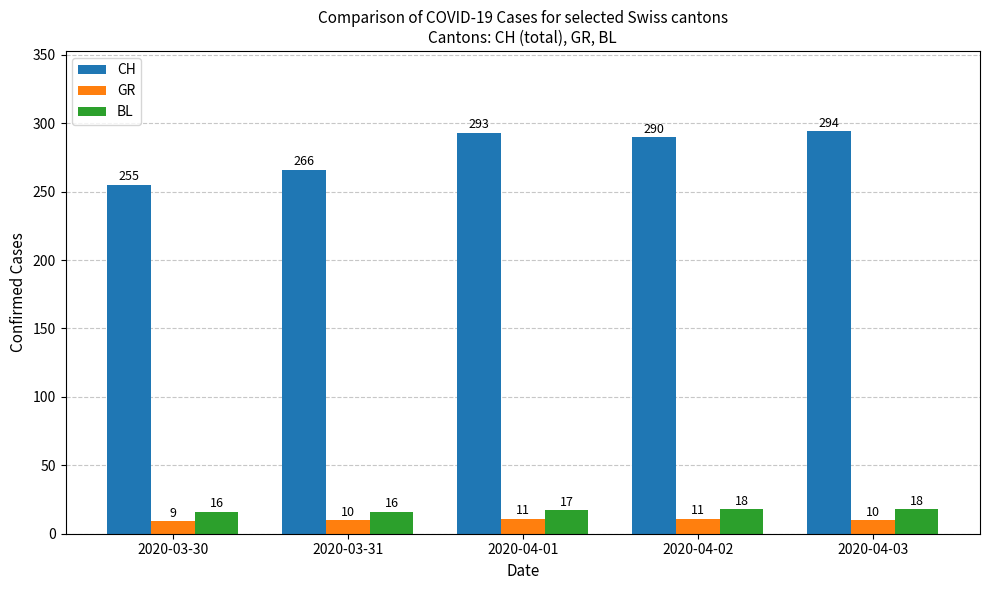

What is the maximum value shown in the chart?

294